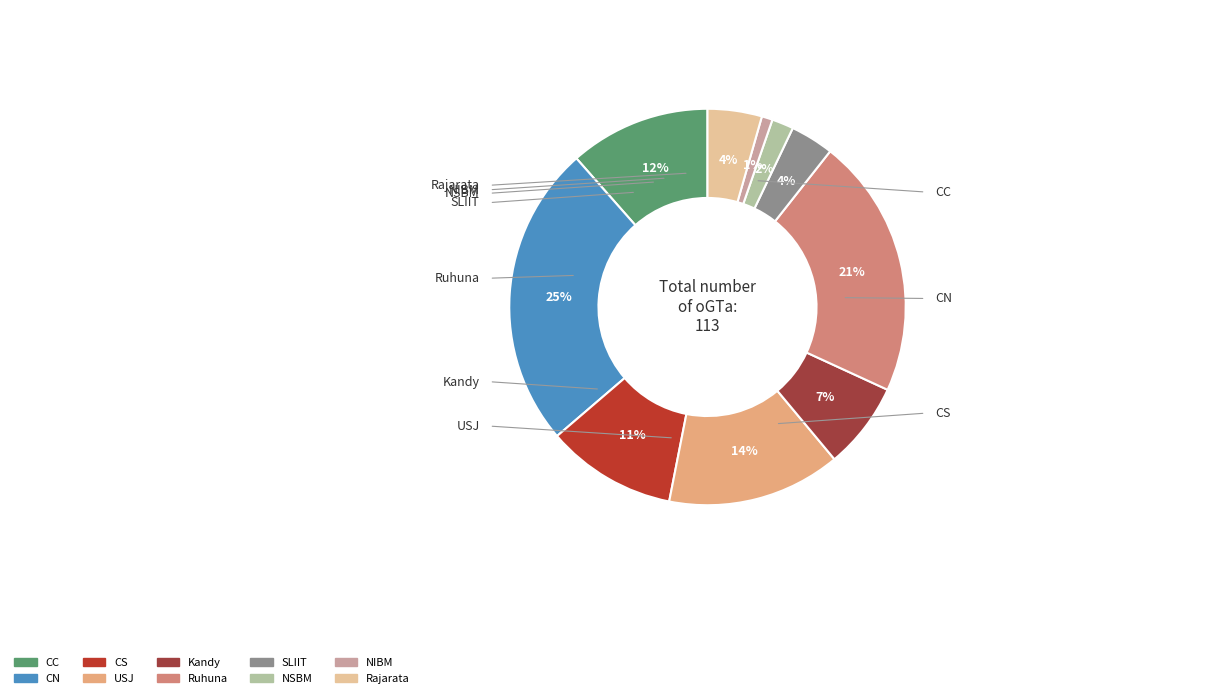

Approximately how many times larger is the value at CS compared to Ruhuna?

0.5